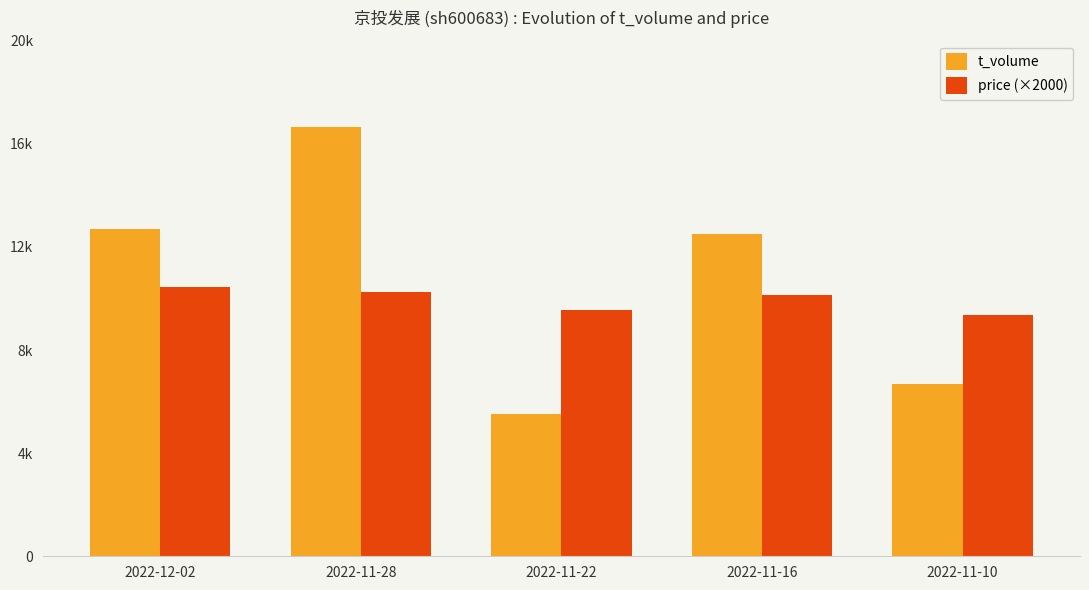

What are all the series names shown in the legend?

t_volume, price (×2000)